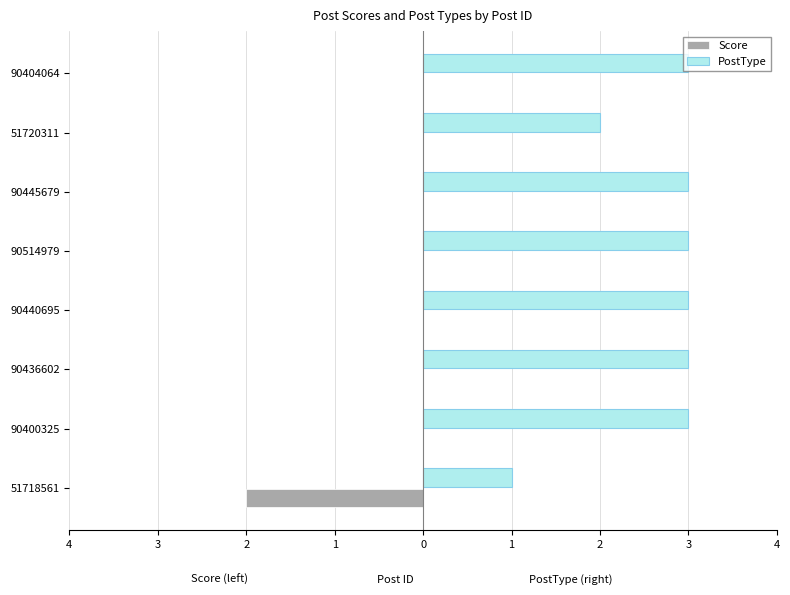

Which series has the largest total across all categories?

PostType